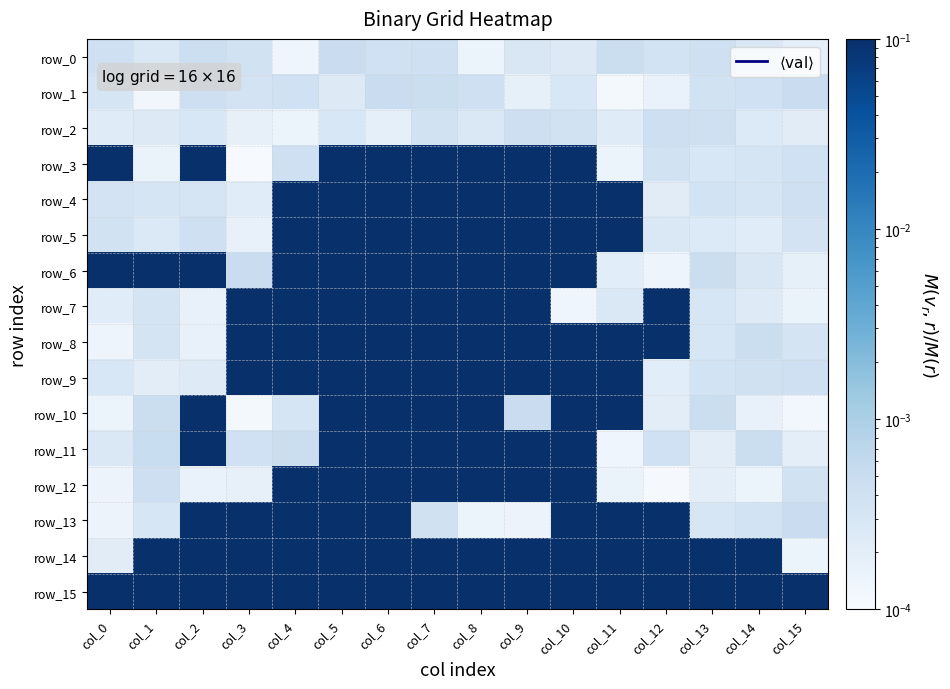

At col_13, list the series in order from smallest to largest.

row_12, row_11, row_5, row_3, row_13, row_8, row_7, row_9, row_4, row_1, row_2, row_0, row_6, row_10, row_14, row_15